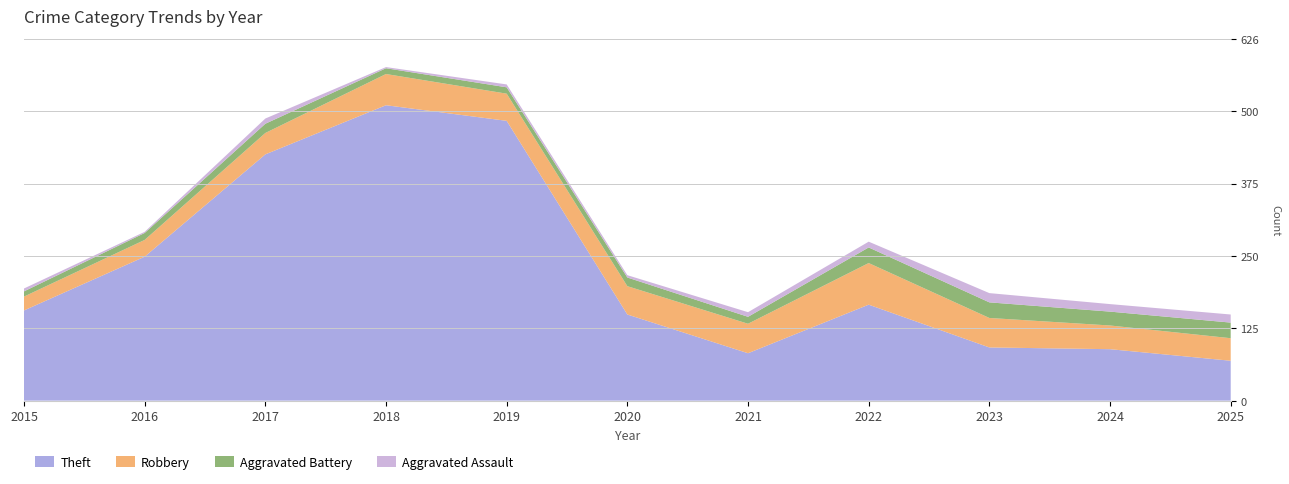

Reading left to right, list all the values displayed in this chart.

Theft: 2015=156	2016=249	2017=426	2018=511	2019=484	2020=149	2021=82	2022=166	2023=92	2024=89	2025=69
Robbery: 2015=24	2016=29	2017=37	2018=54	2019=47	2020=49	2021=51	2022=72	2023=51	2024=41	2025=39
Aggravated Battery: 2015=9	2016=12	2017=16	2018=10	2019=11	2020=15	2021=12	2022=27	2023=27	2024=24	2025=27
Aggravated Assault: 2015=5	2016=2	2017=9	2018=2	2019=5	2020=4	2021=8	2022=10	2023=16	2024=13	2025=14